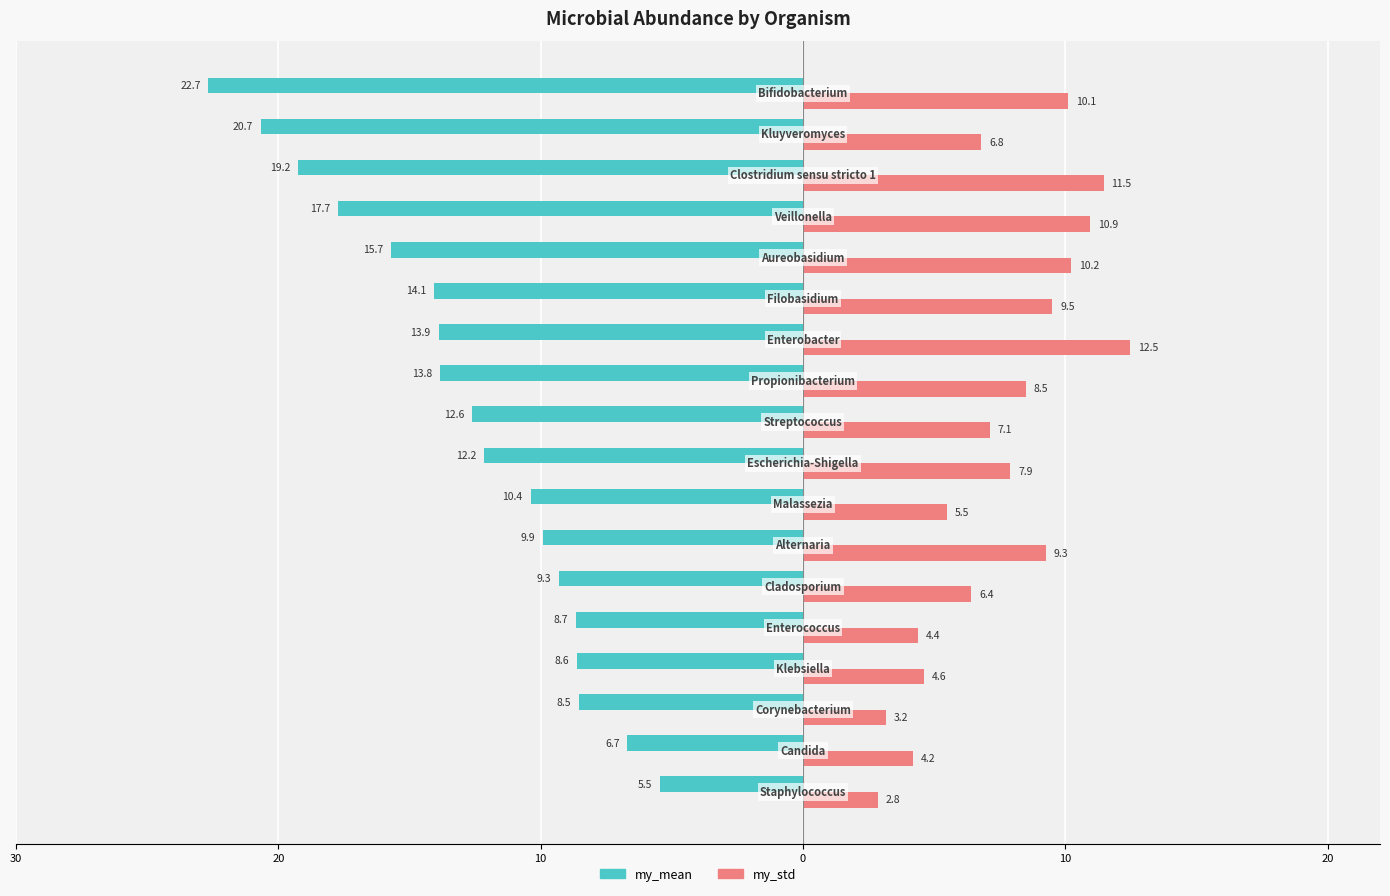

What are all the series names shown in the legend?

my_mean, my_std